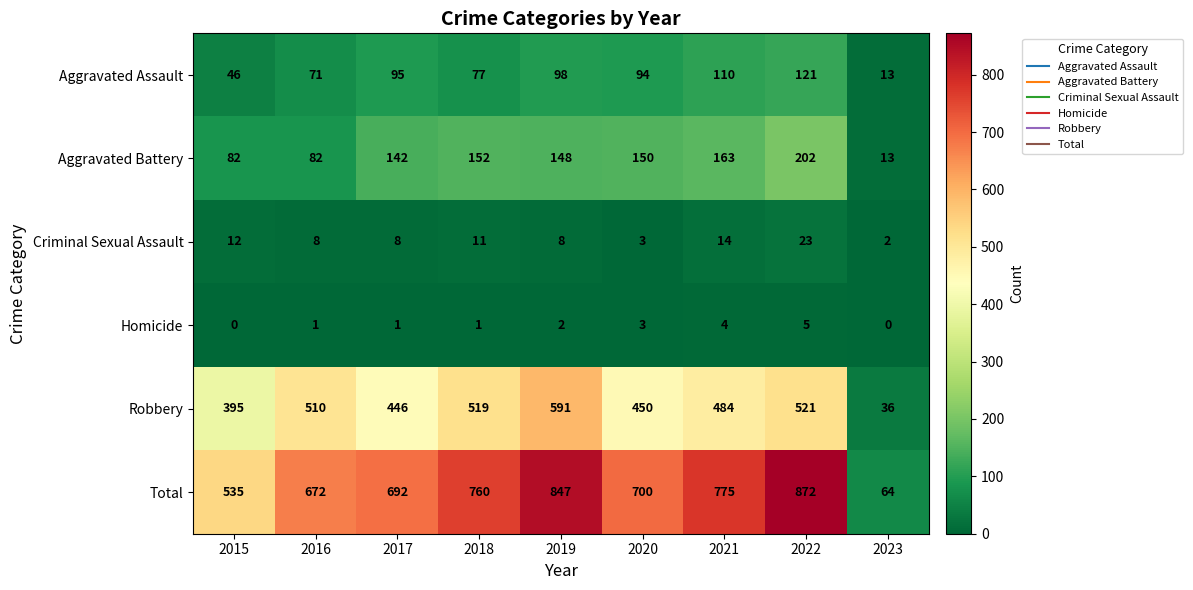

What is the difference between the highest and lowest values at 2015?

535